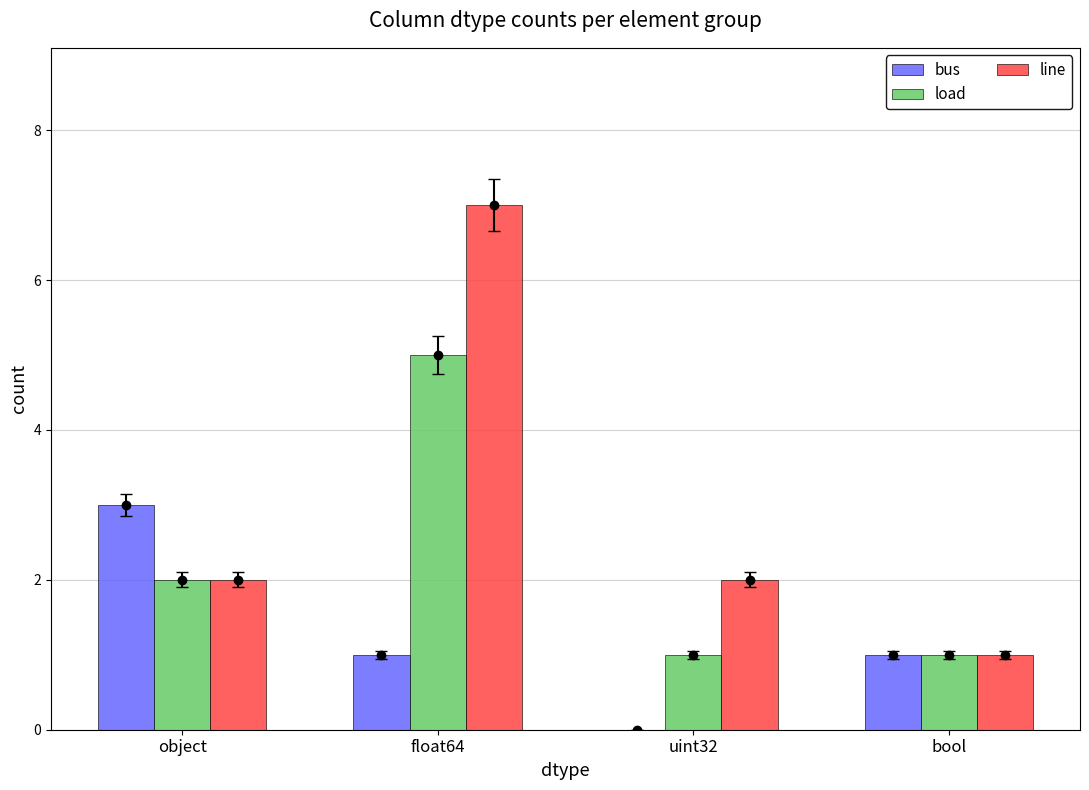

Rank the series at bool from highest to lowest value.

bus, load, line